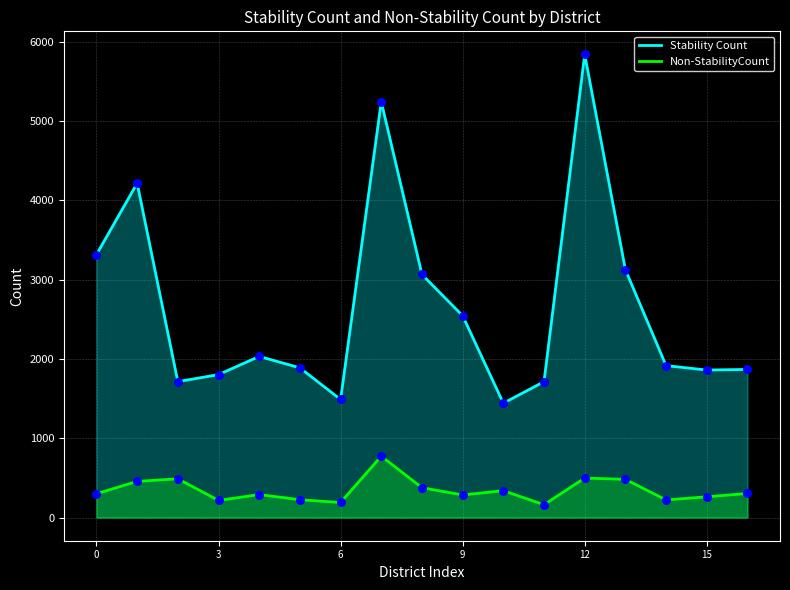

Which series reaches the maximum Y coordinate?

Stability Count